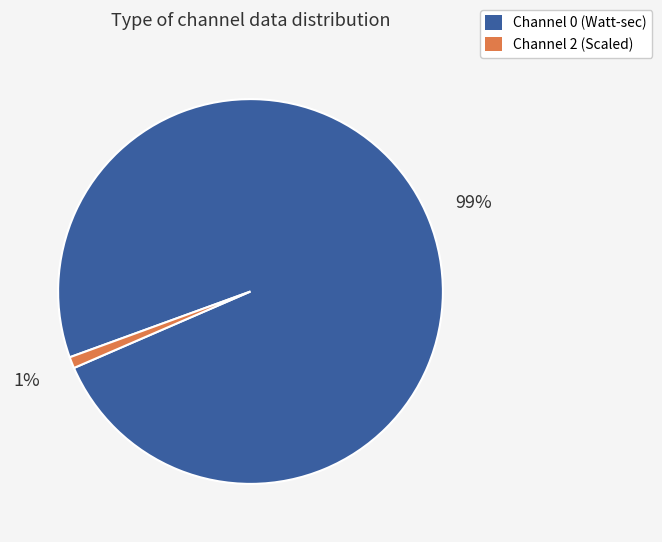

To the nearest percent, what is the average slice percentage?

50%